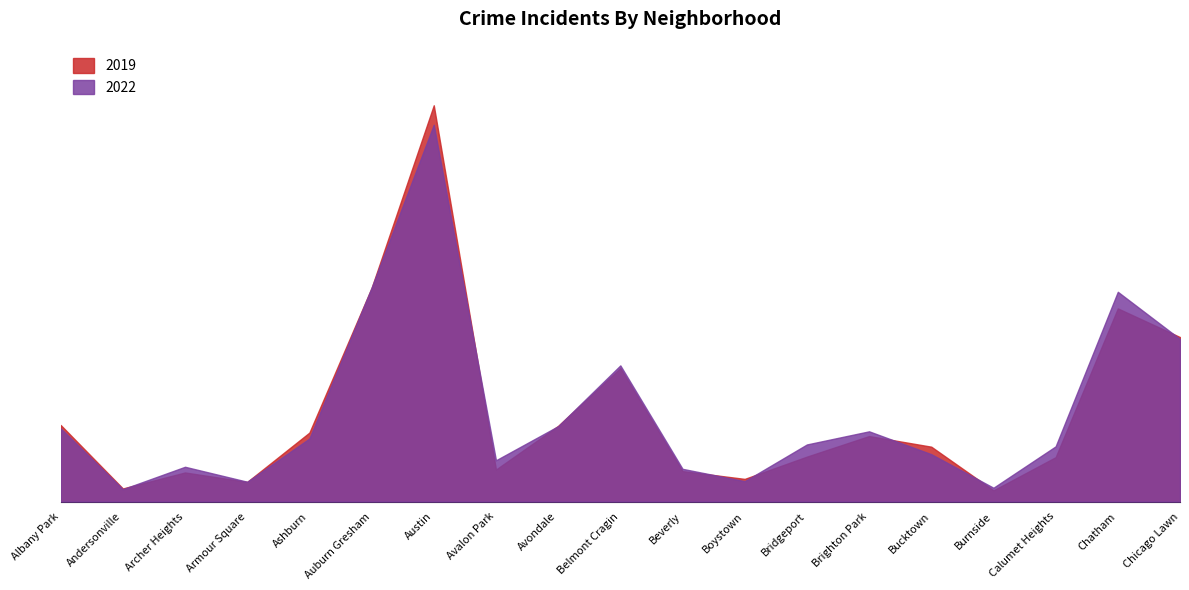

How many values in the 2022 series exceed 722?

9